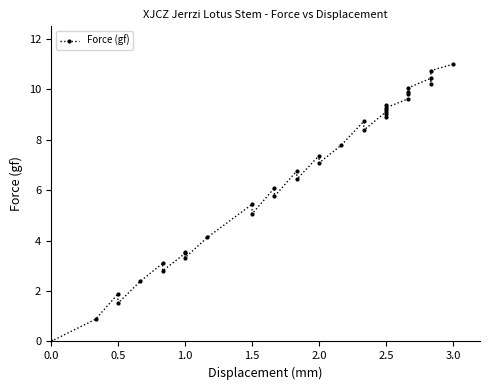

How many points are lower than both their immediate neighbors (excluding endpoints)?

11